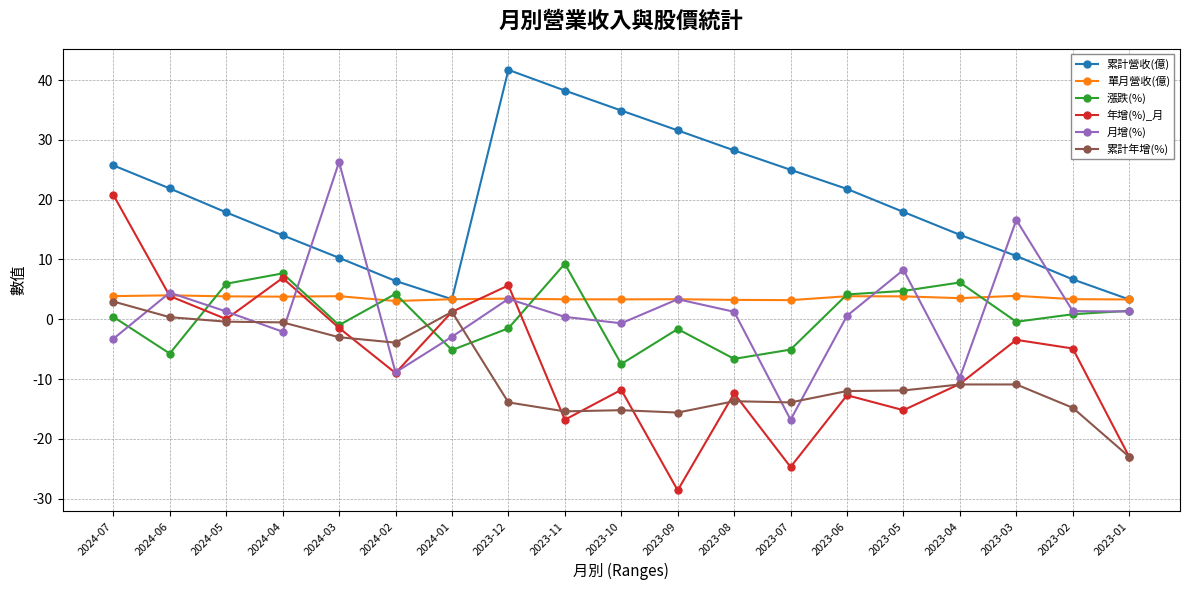

Between 2024-01 and 2023-08, which series saw the biggest shift?

累計營收(億)